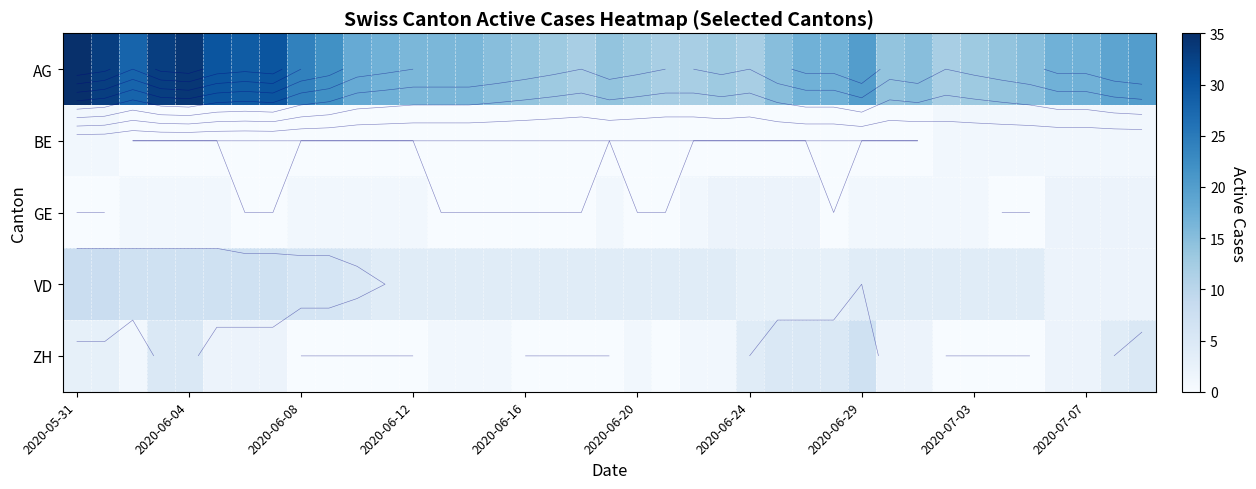

List the series in order of their peak value, lowest first.

BE, GE, ZH, VD, AG